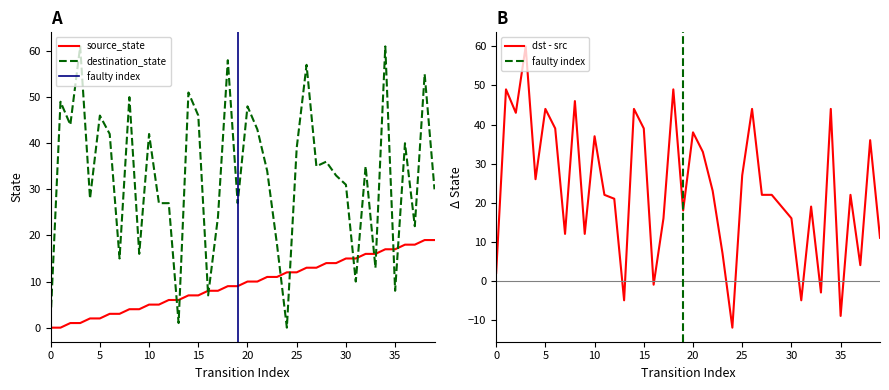

At 25, list the series in order from largest to smallest.

destination_state, source_state